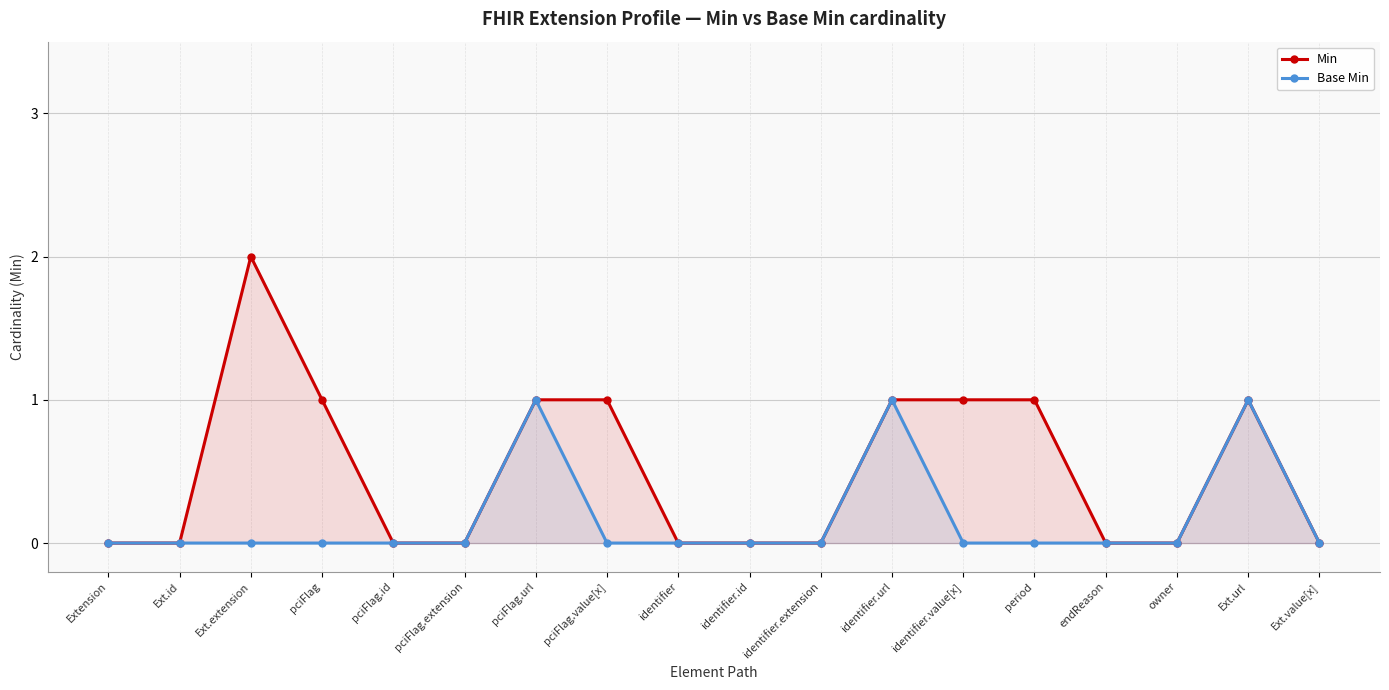

How many values in Base Min are above zero?

3